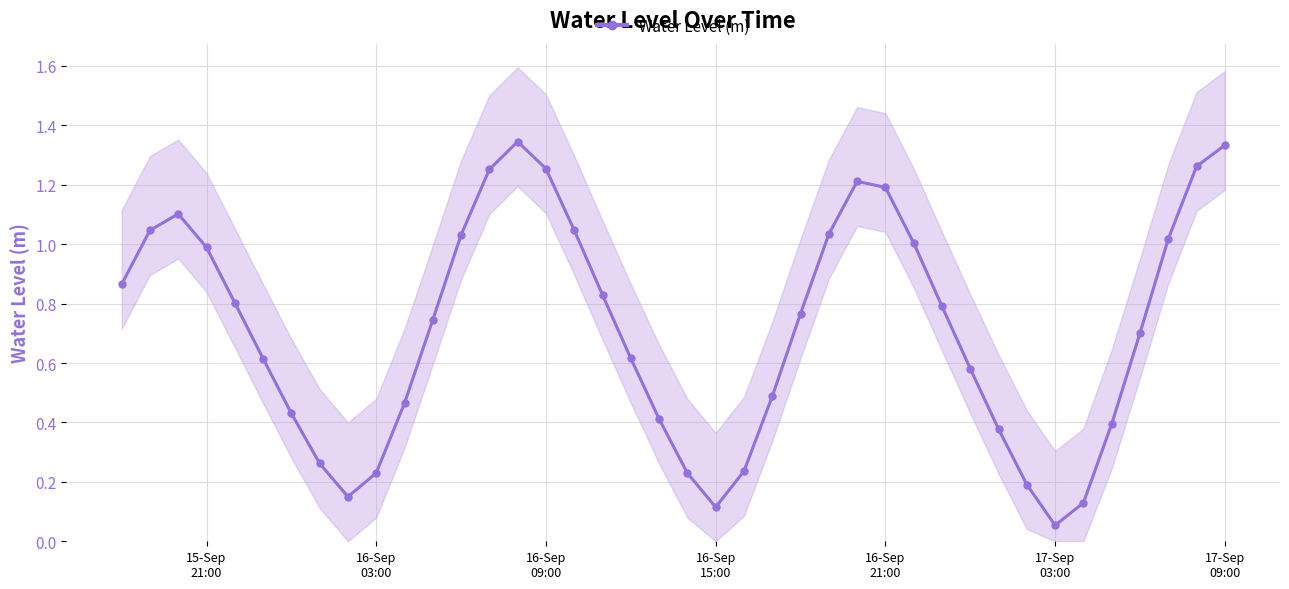

What is the smallest value displayed?

0.1